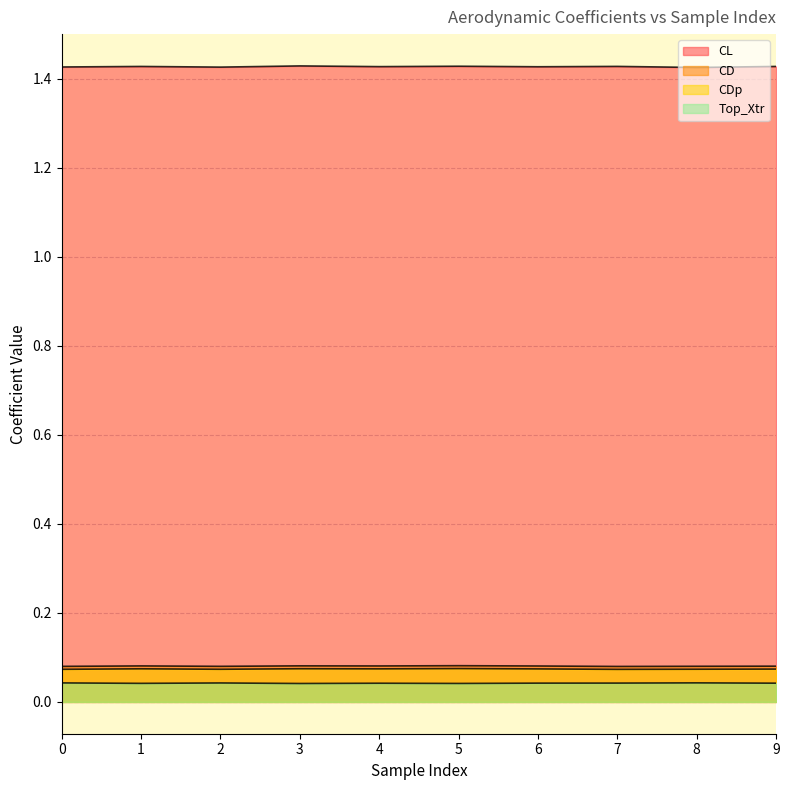

Which category has the highest value in the Top_Xtr series?

8